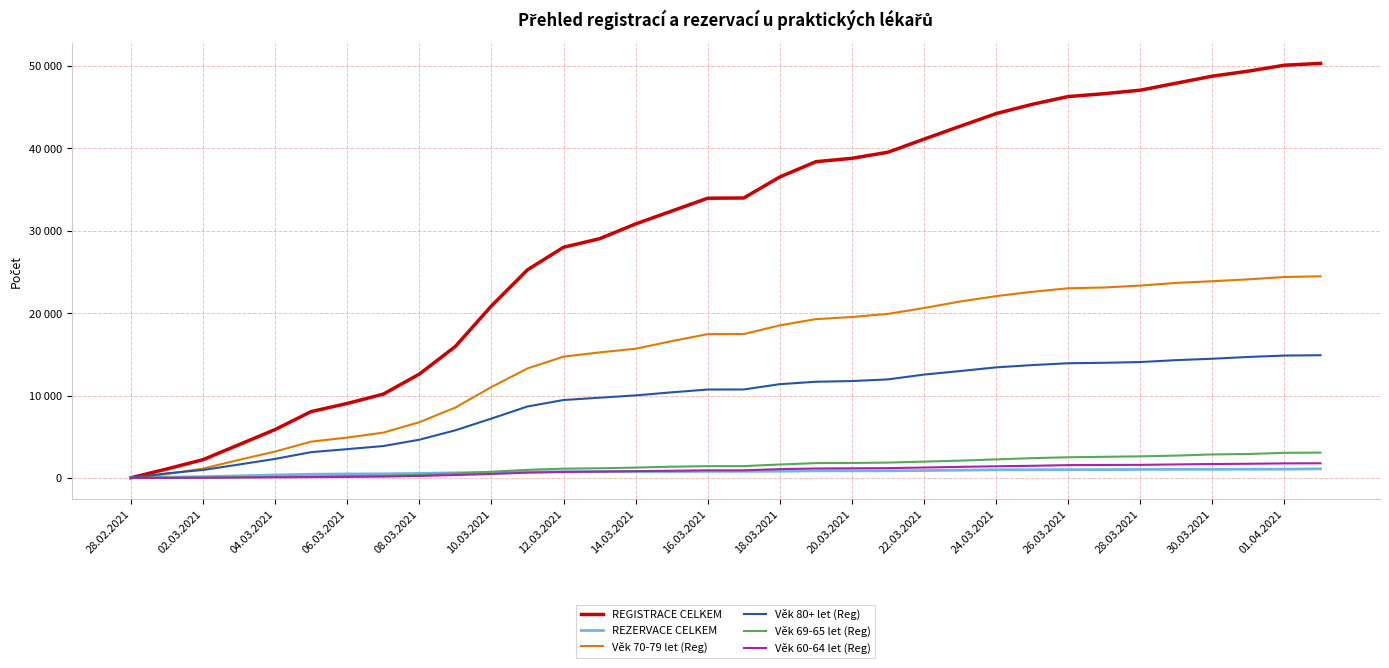

What is the maximum value for Věk 69-65 let (Reg)?

3076